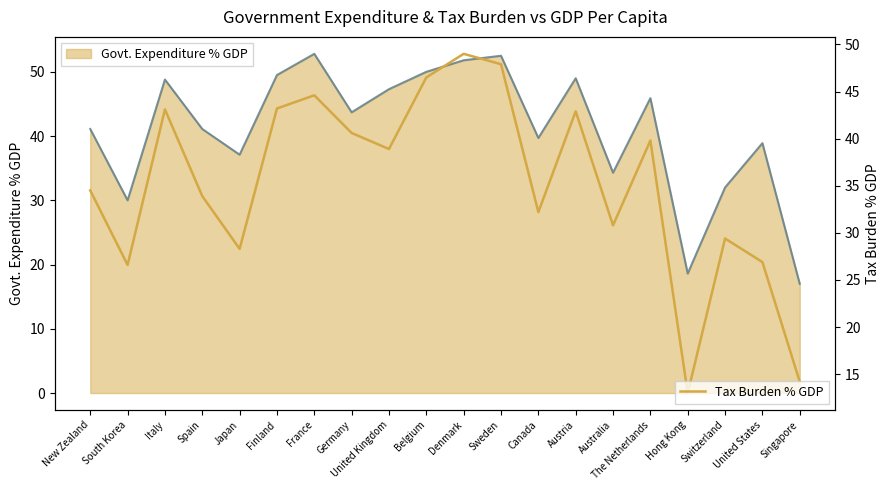

What is the sum of the Tax Burden % GDP values at New Zealand and The Netherlands?

74.3